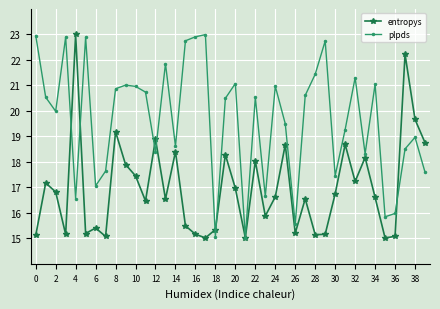

What is the value of the plpds point at the 33rd from the left?

21.3